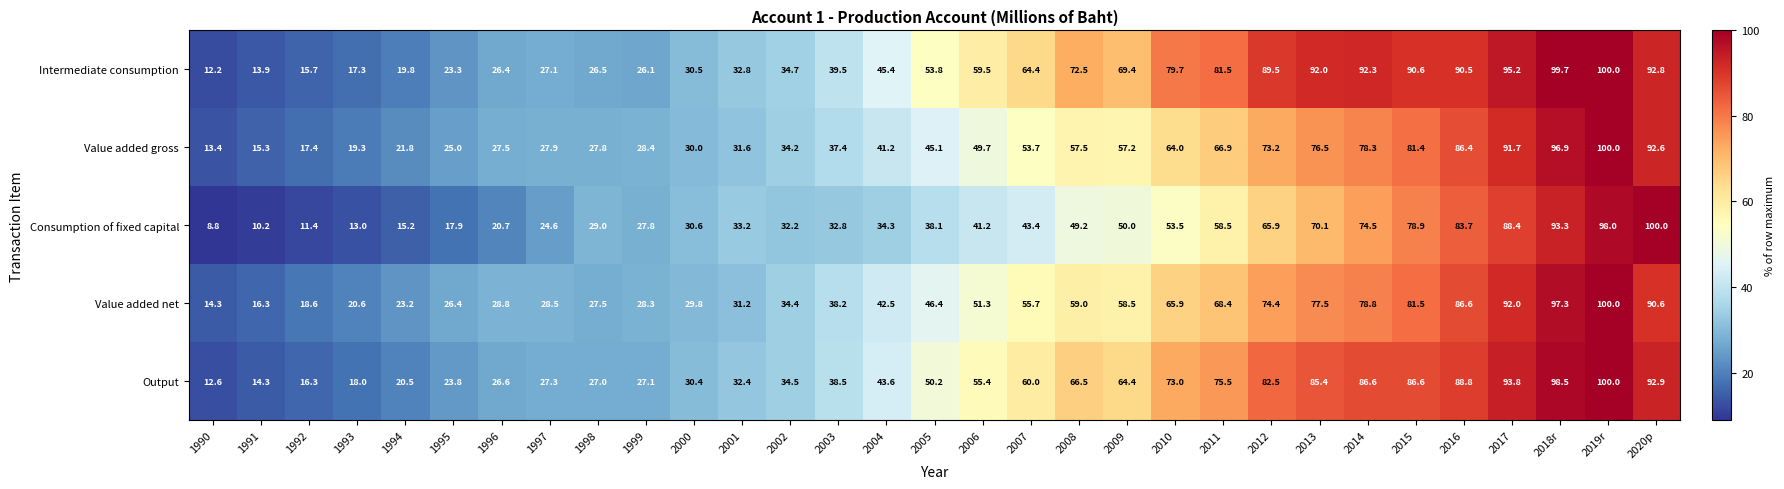

What is the sum of all Output values?

1653.0